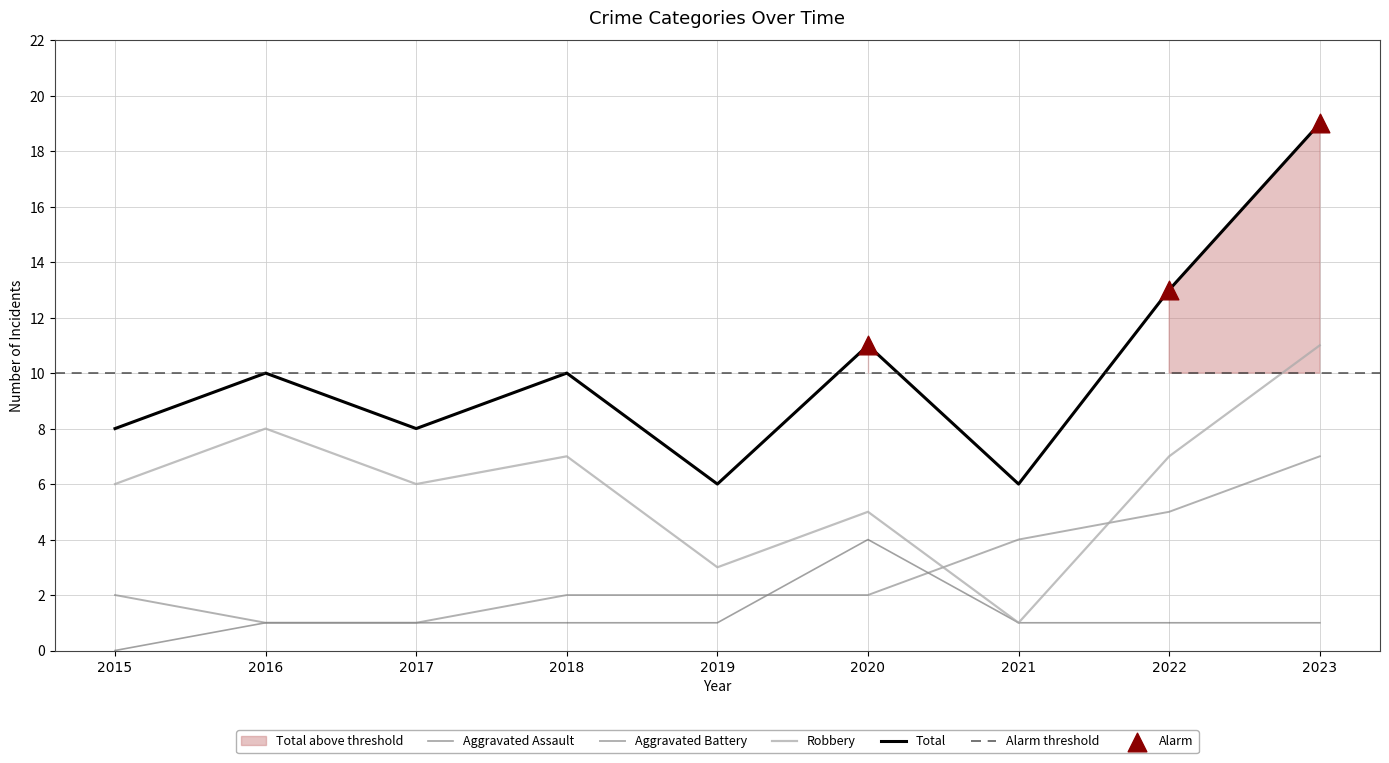

At which category is the sum across all series the highest?

2023